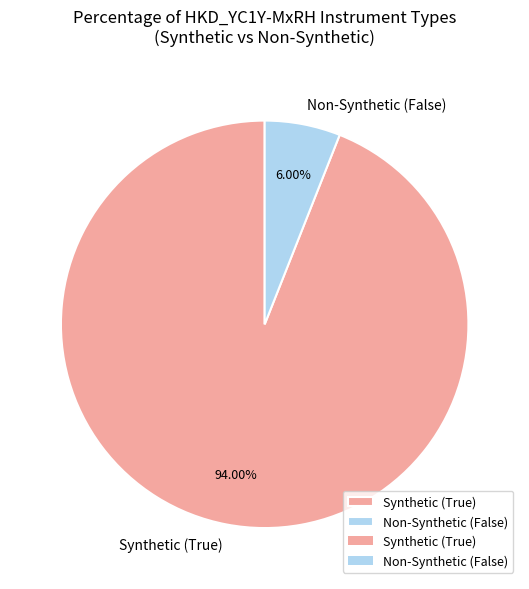

Which slice is the smallest?

Non-Synthetic (False)